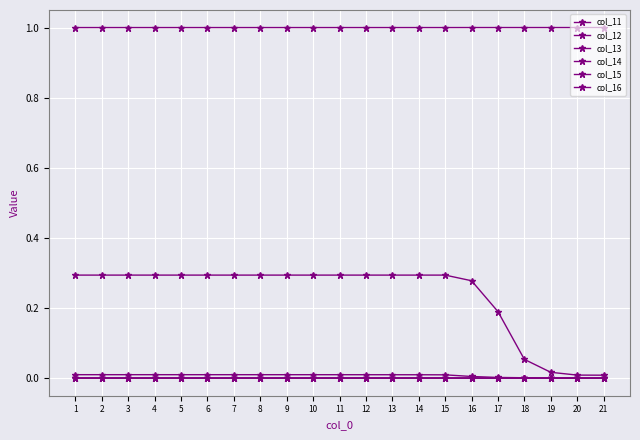

How many lines are shown in the chart?

6